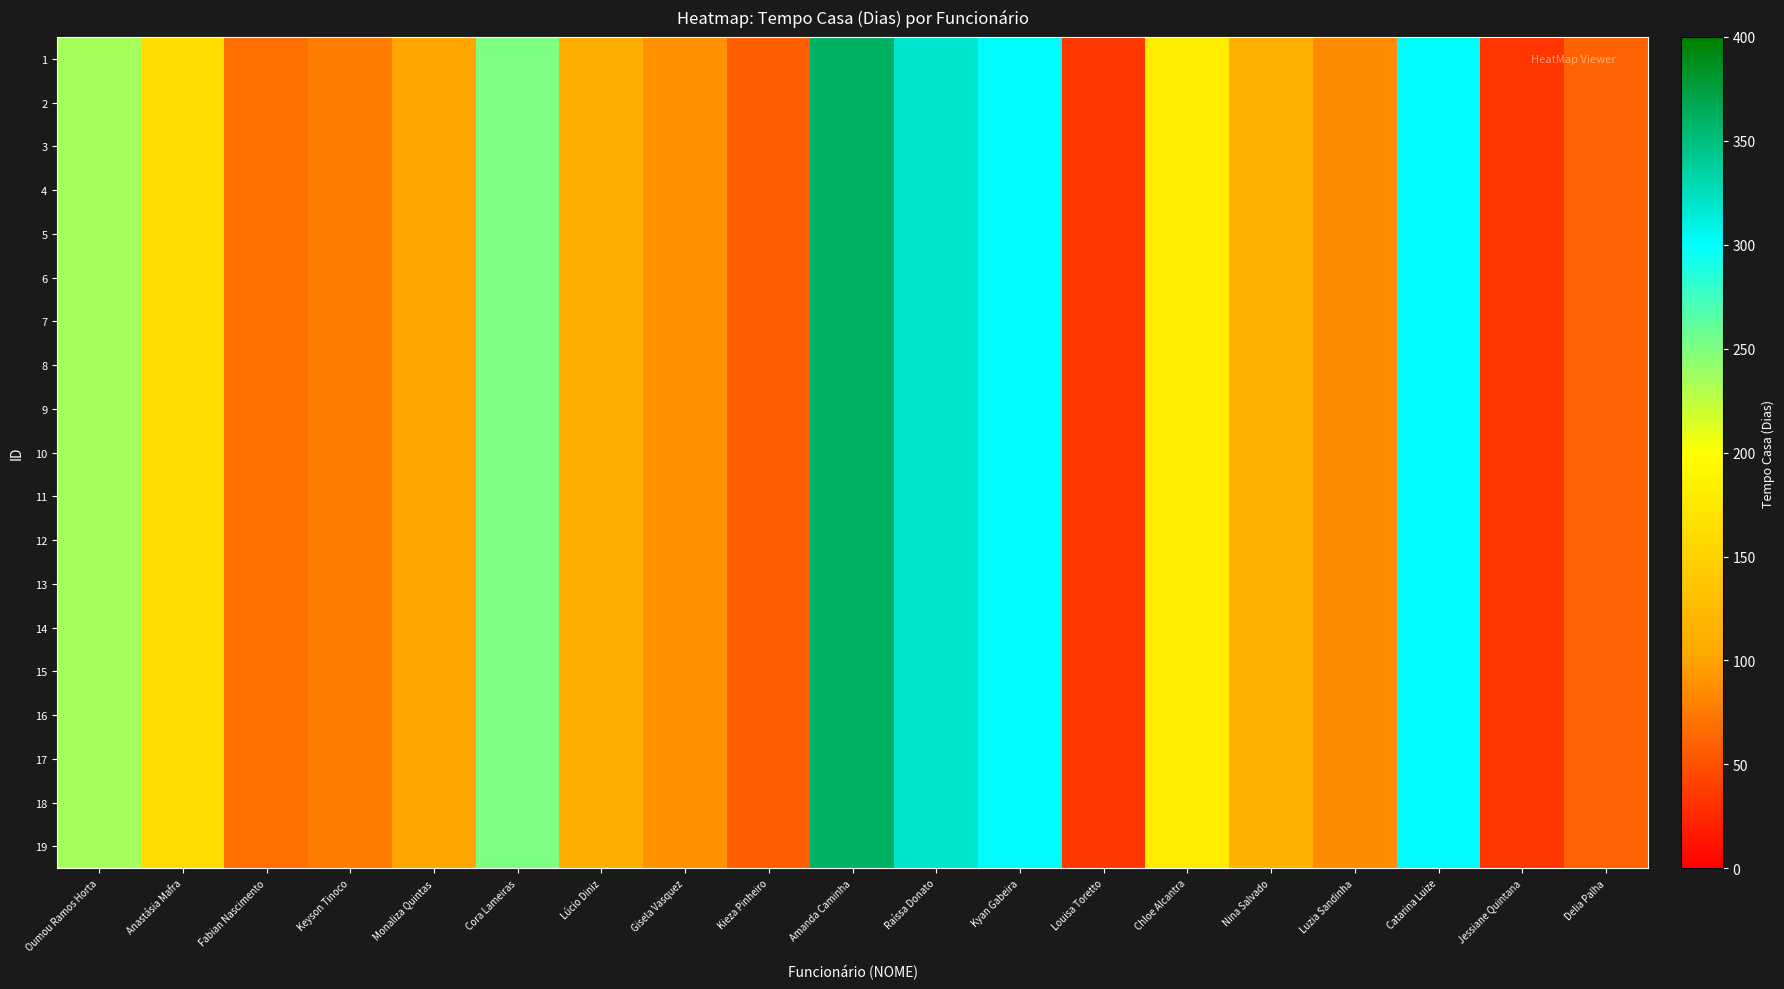

Which has a higher value, Cora Lameiras or Catarina Luize?

Catarina Luize